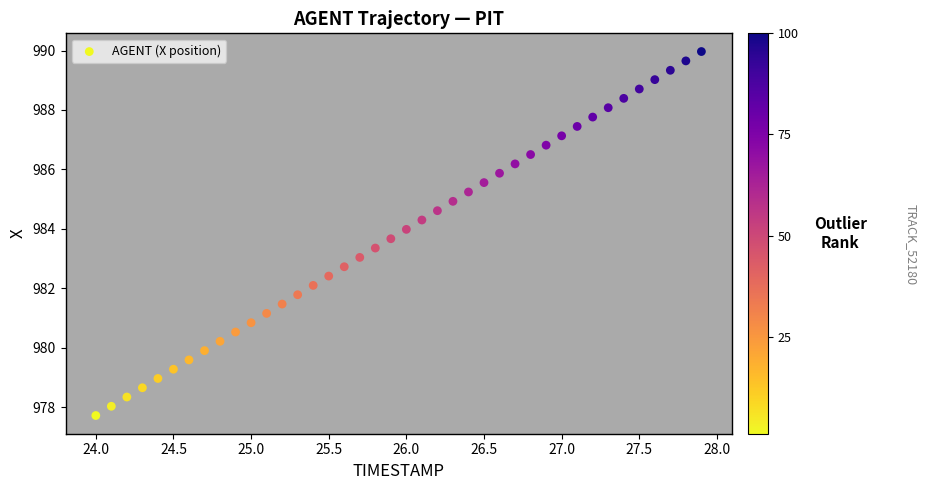

What is the range of X values (max minus min)?

3.9